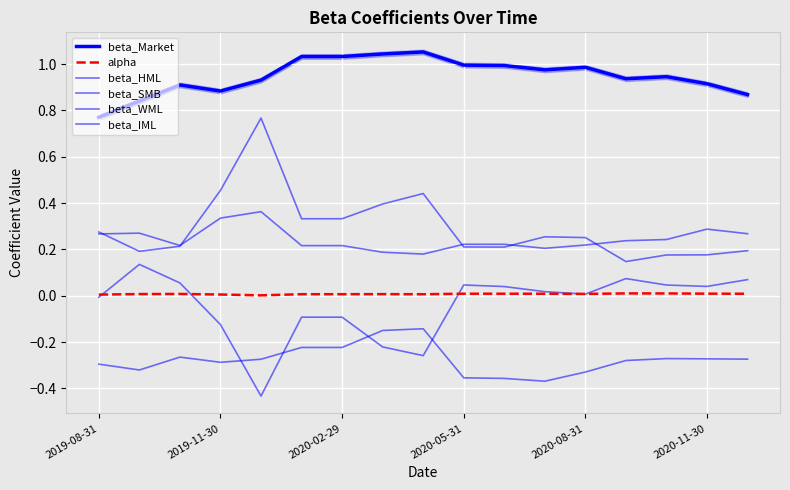

What is the label of the 1st point from the right?

16